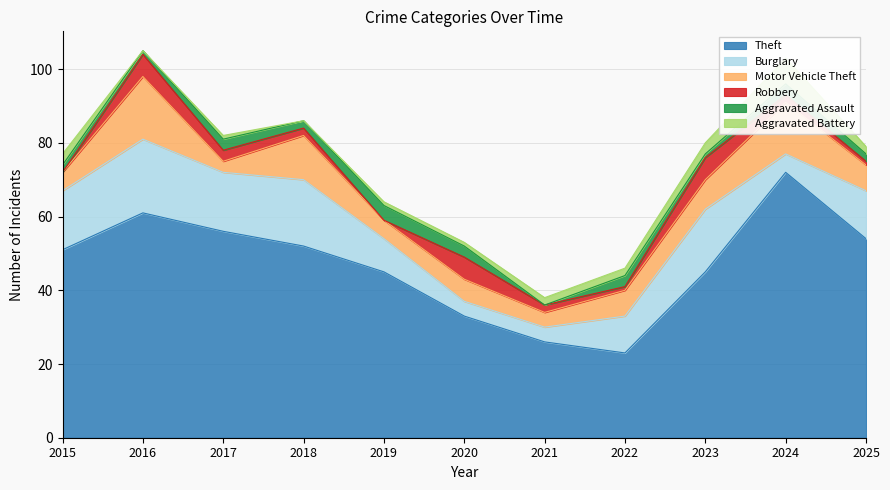

Which series has the widest spread of values?

Theft